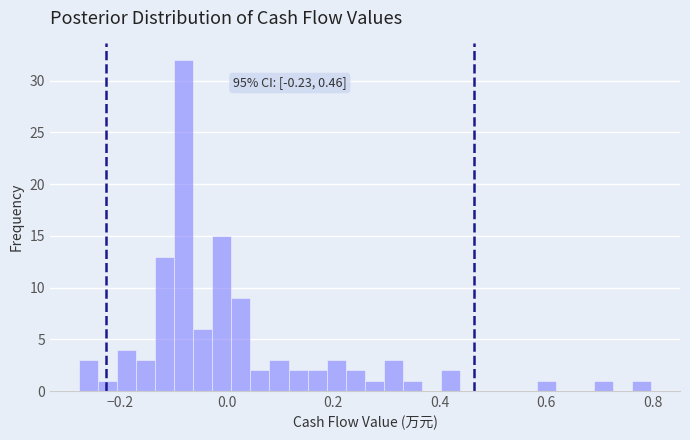

Read against the x-axis, roughly where is the centre of the tallest bar?

-0.08